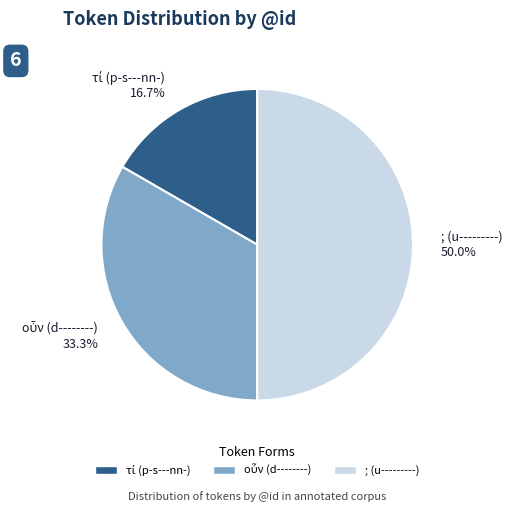

What is the largest slice in the pie chart?

; (u---------)